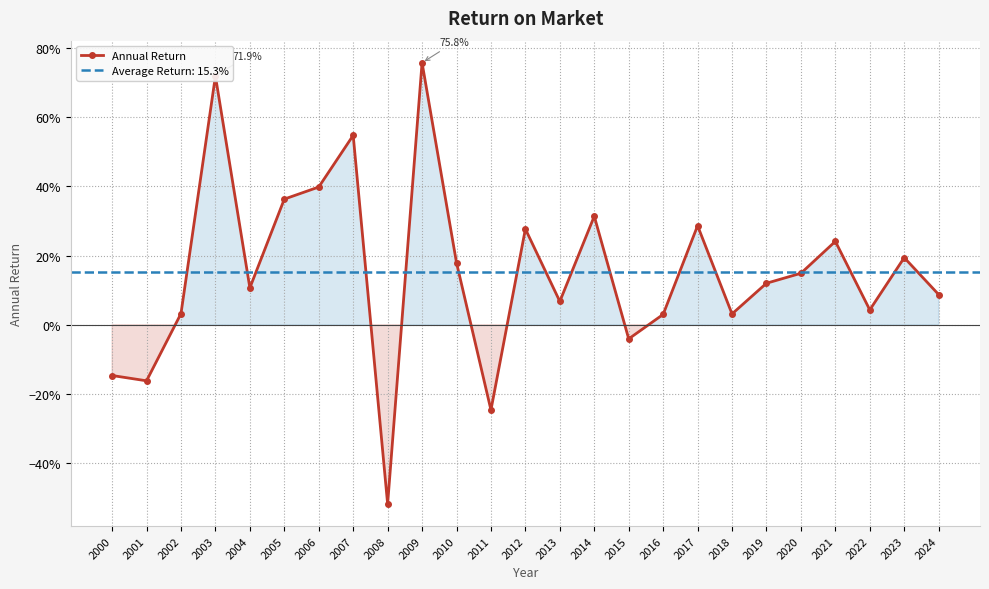

At which category does the data reach its first local peak?

2003